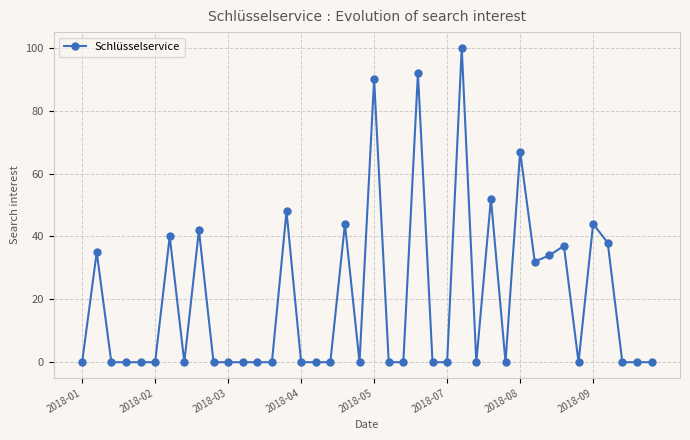

What is the greatest value displayed?

100